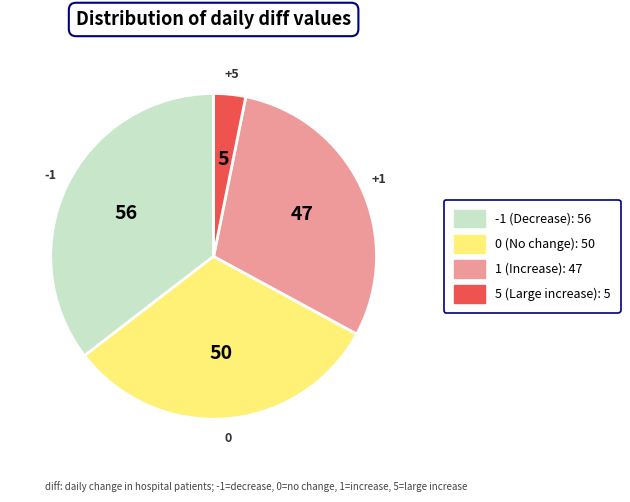

Does any single category account for the majority?

No